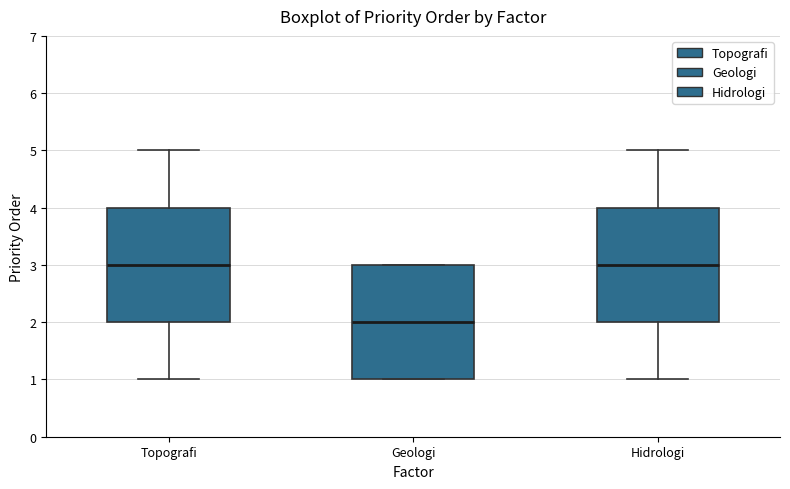

Where does the median line of the box for Topografi sit on the y-axis? The values are not printed on the chart, so give them approximately, as read against the axis.

3